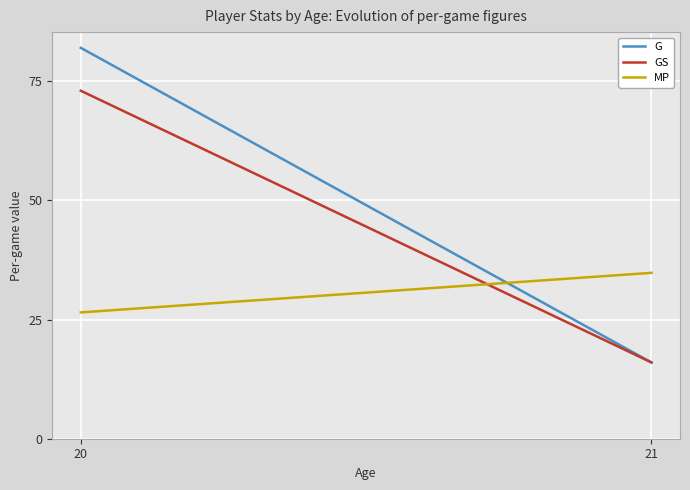

Rank the categories by G value from lowest to highest.

21, 20